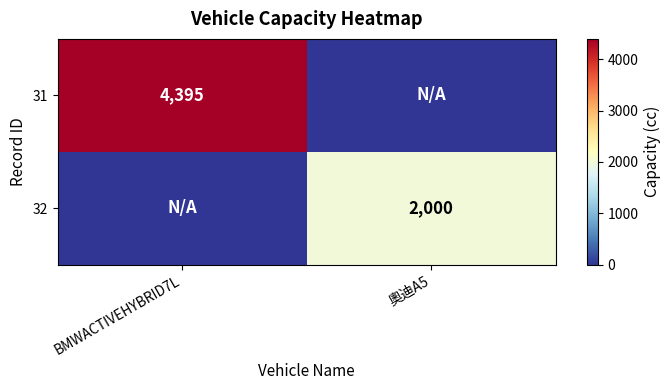

At how many categories does at least one series exceed 4125?

1